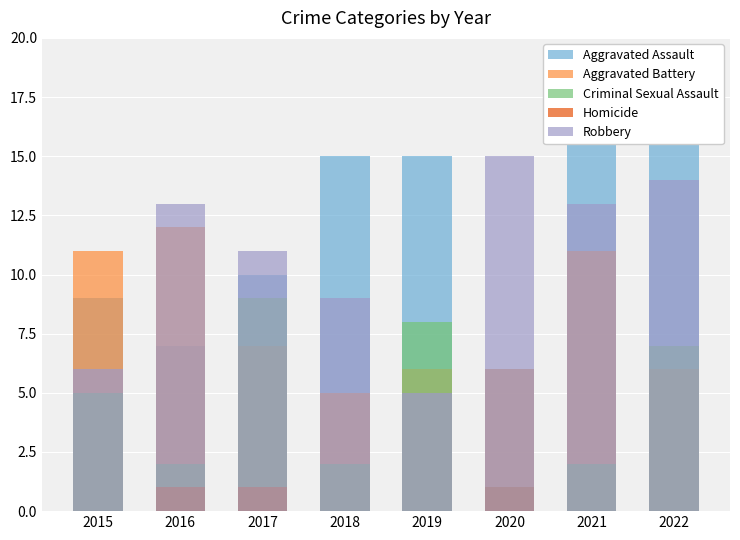

How many values in the Aggravated Battery series exceed 7?

3